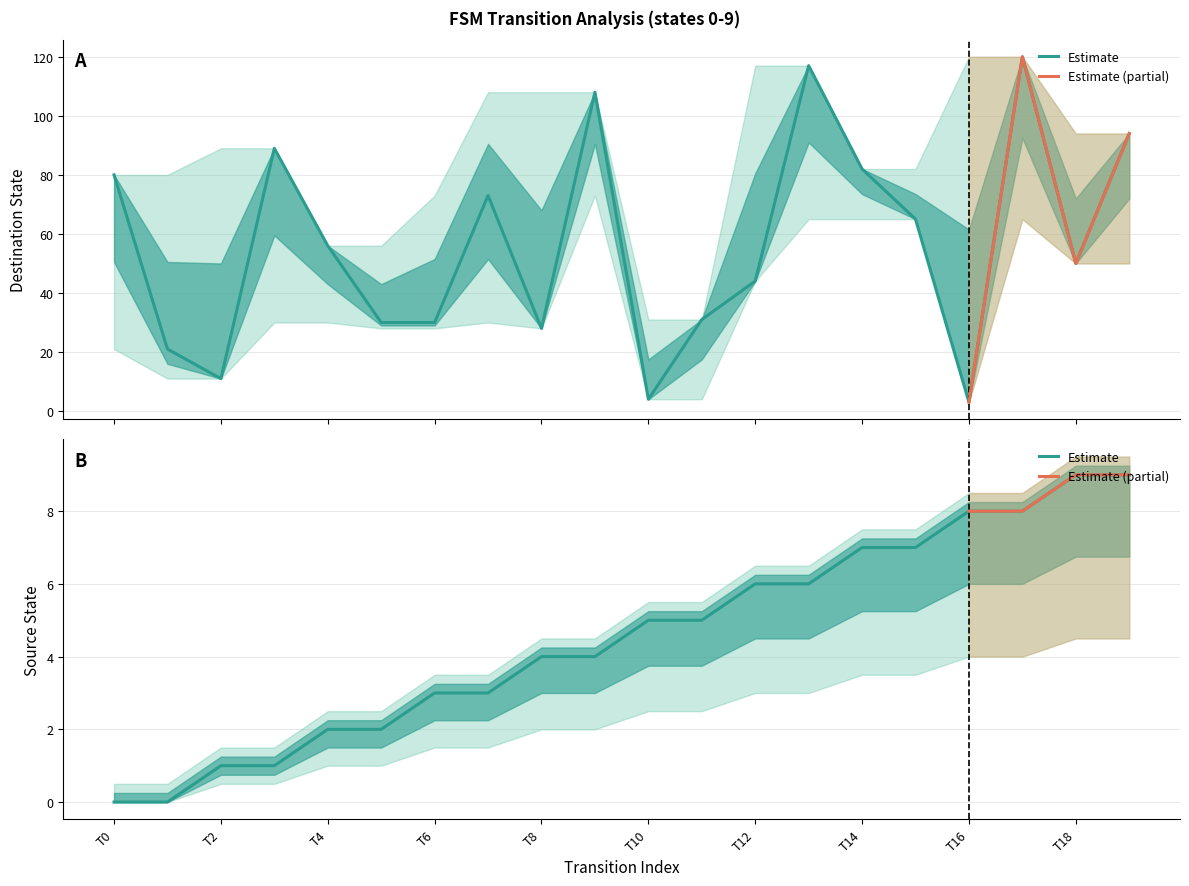

How many lines are shown in the chart?

2